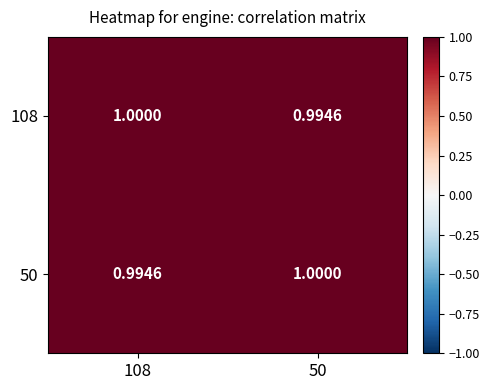

Is the value of 108 at 108 greater than the value of 50 at 108?

Yes